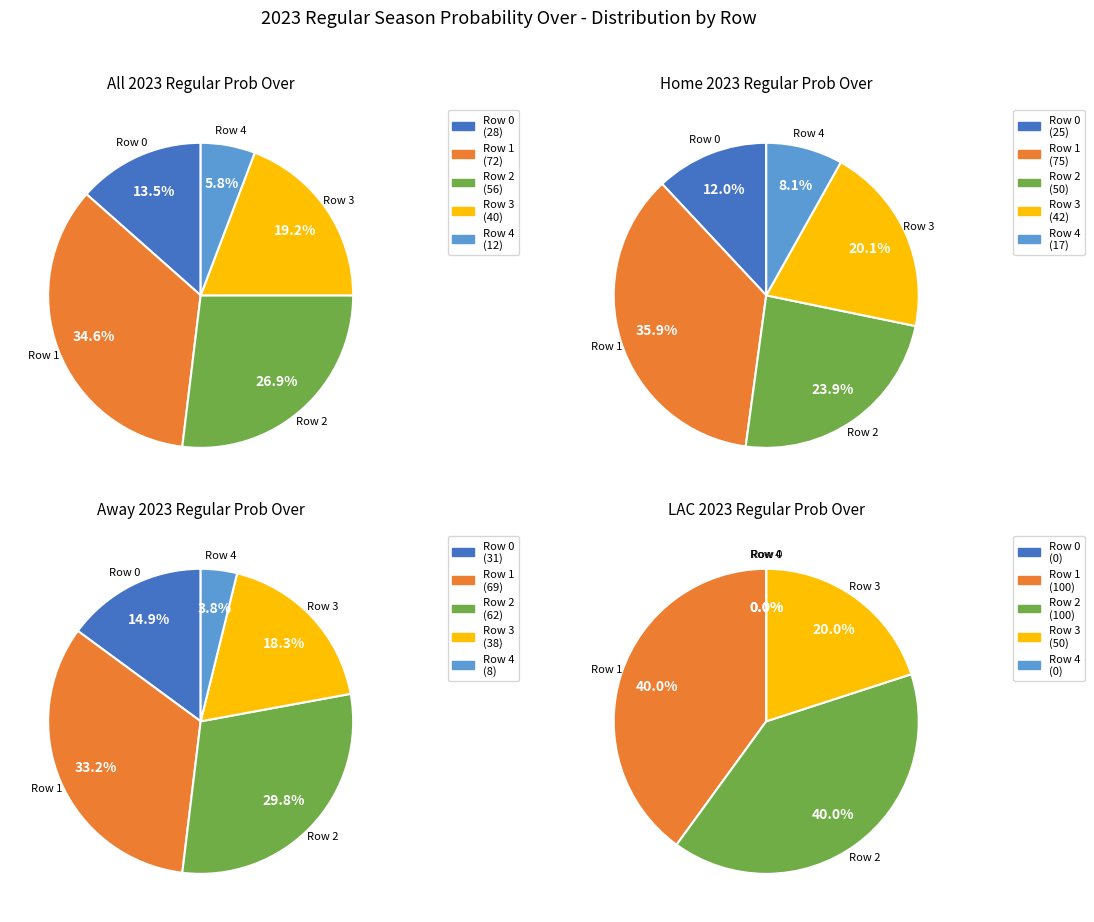

What percentage is the 3 slice, to the nearest percent?

19%